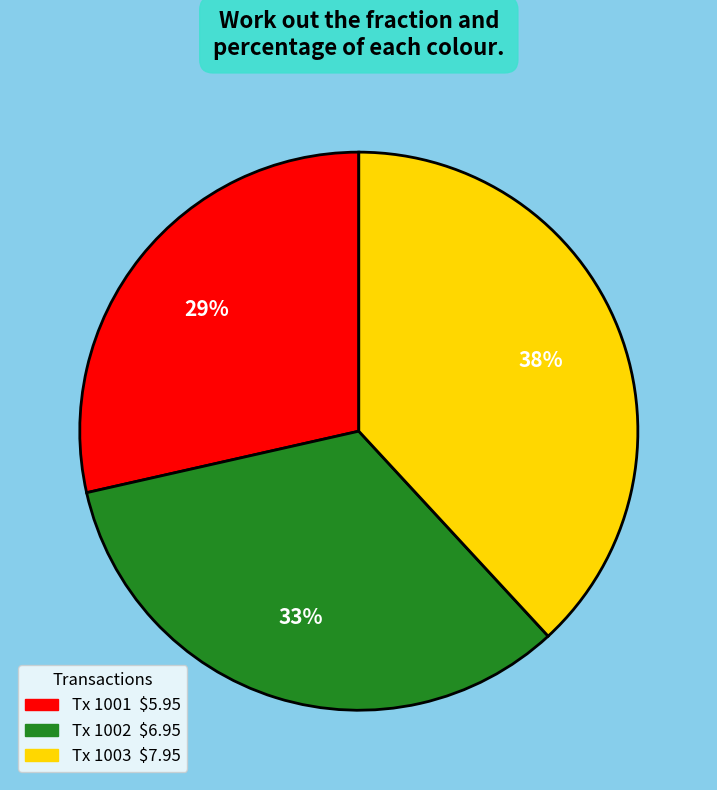

To the nearest percent, what is the average slice percentage?

33%